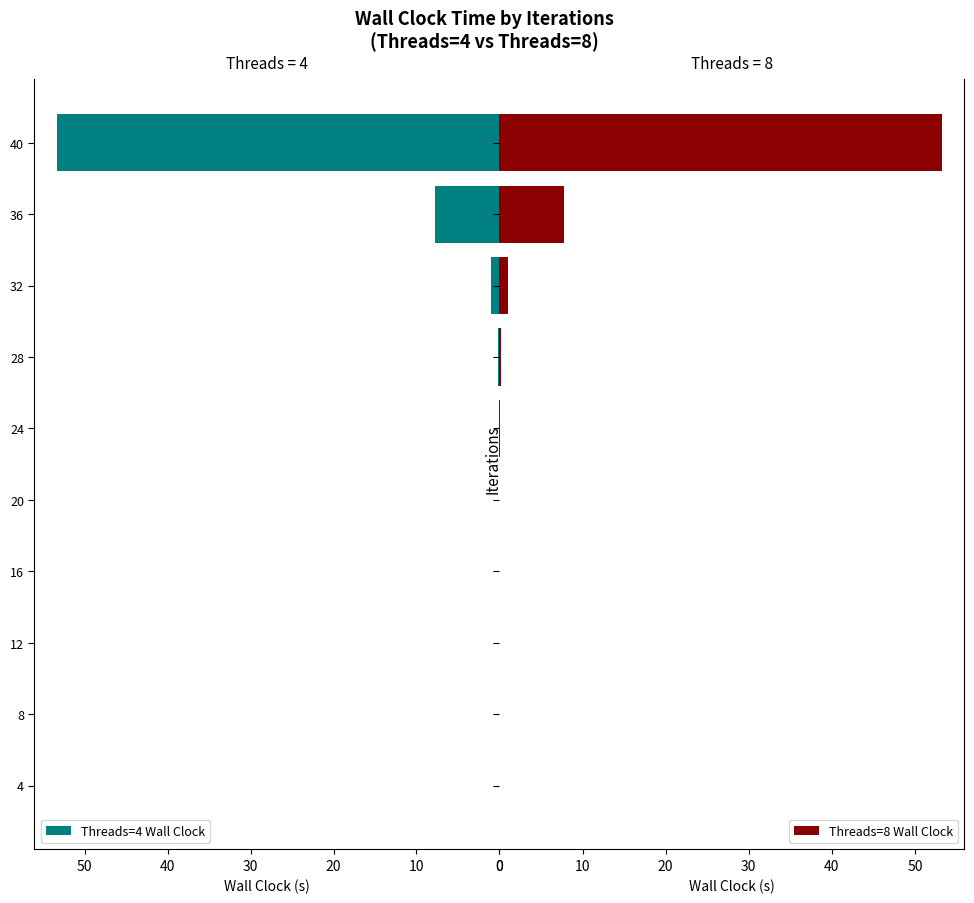

List the series in order of their overall mean, highest first.

Threads=4 Wall Clock, Threads=8 Wall Clock